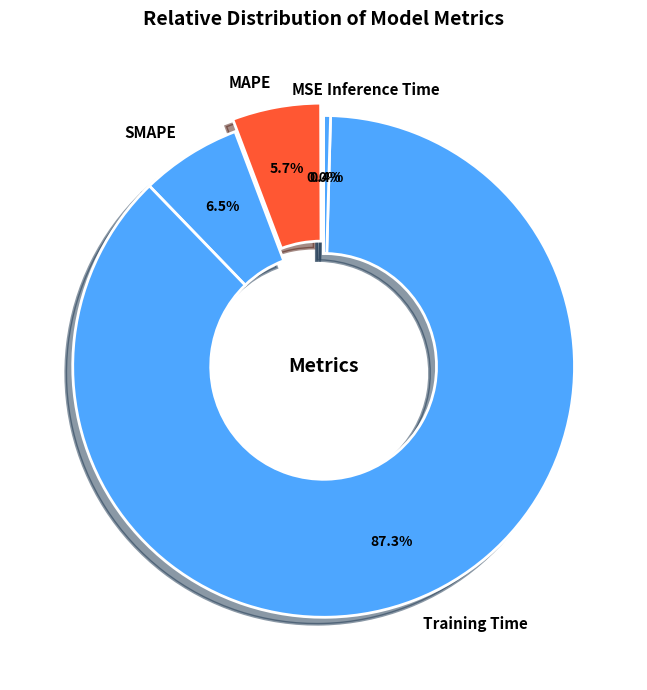

What is the largest slice in the pie chart?

Training Time